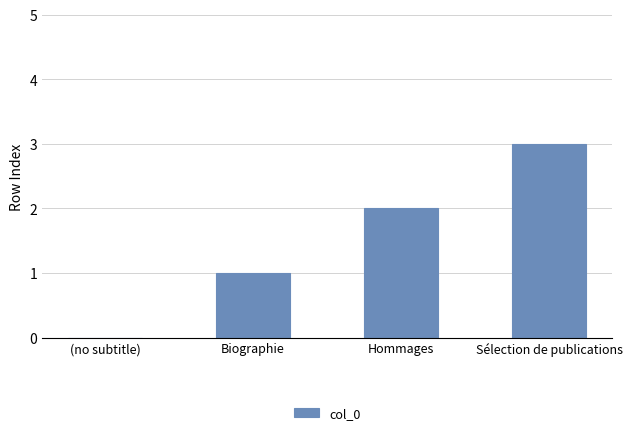

What is the change in value from Hommages to Sélection de publications?

+1